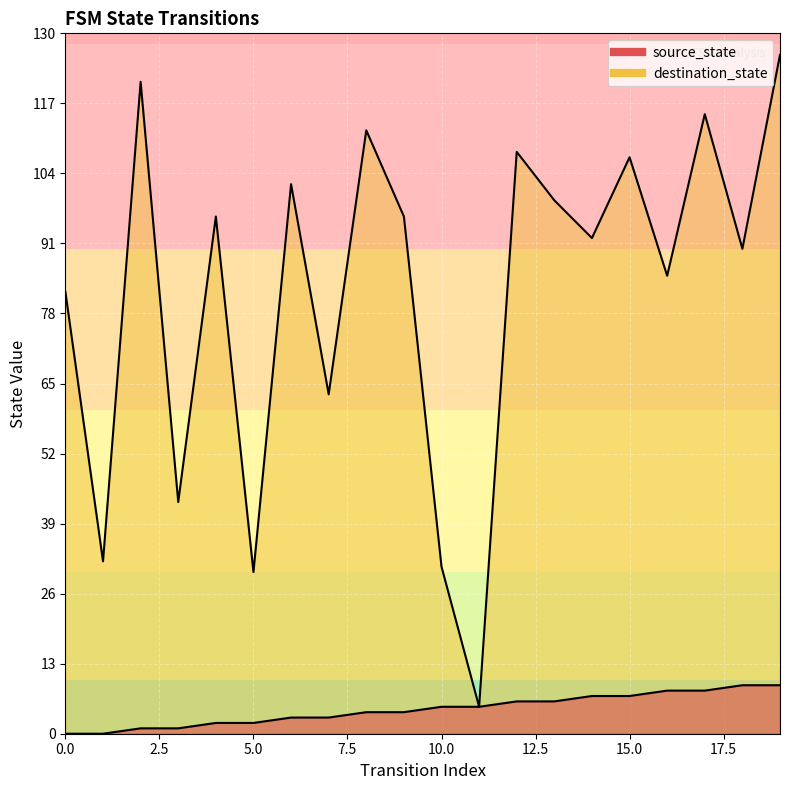

Is it true that source_state equals 9 at 18?

True